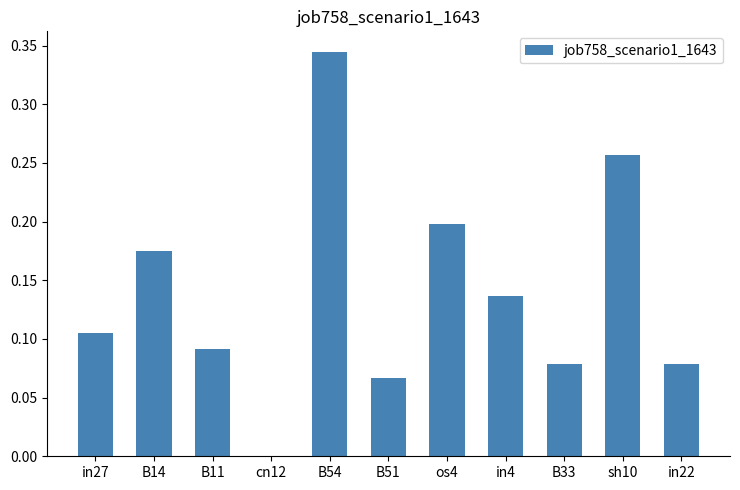

The chart shows a value of 0.5 at B54. True or false?

False